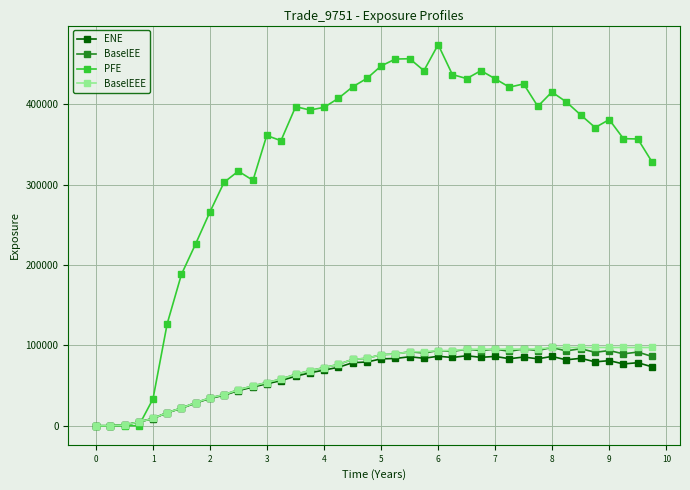

Which series has the widest spread of values?

PFE